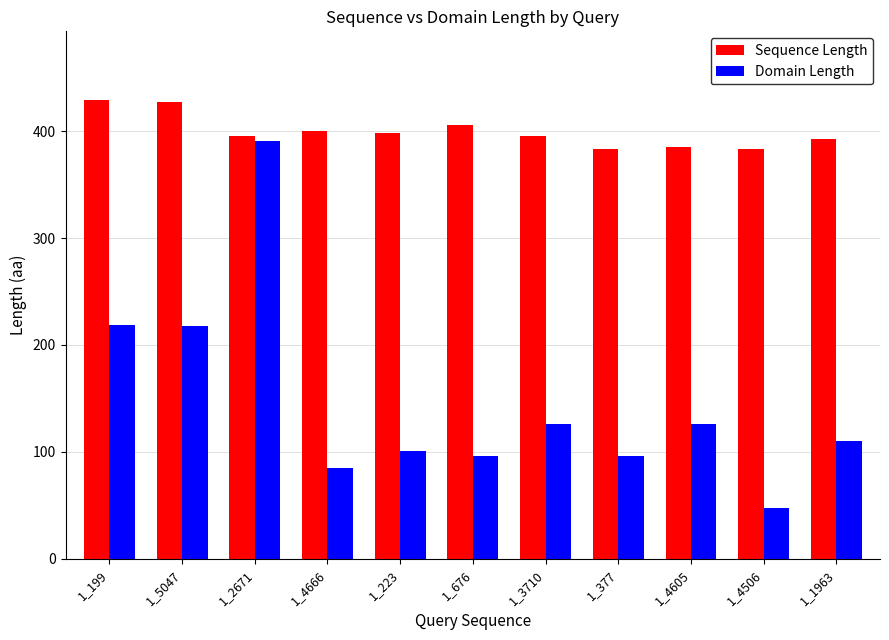

What is the difference between the Domain Length values at 1_199 and 1_4666?

134